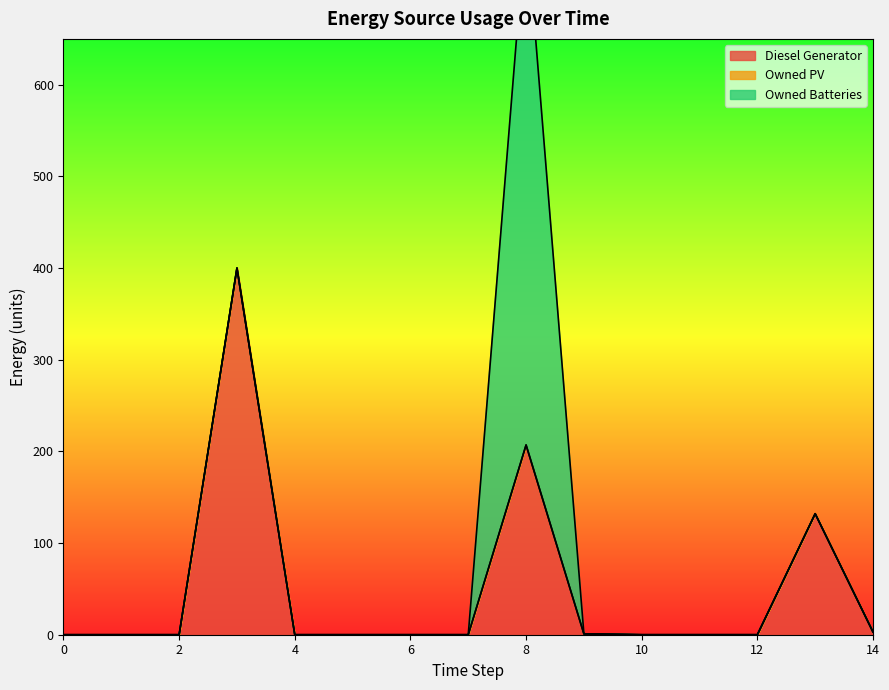

Reading left to right, transcribe all the data shown in this chart.

Diesel Generator: 0=0	1=0	2=0	3=400	4=0	5=0	6=0	7=0	8=207	9=1	10=0	11=0	12=0	13=132	14=3
Owned PV: 0=0	1=0	2=0	3=0	4=0	5=0	6=0	7=0	8=0	9=0	10=0	11=0	12=0	13=0	14=0
Owned Batteries: 0=0	1=0	2=0	3=0	4=0	5=0	6=0	7=0	8=572	9=0	10=0	11=0	12=0	13=0	14=0